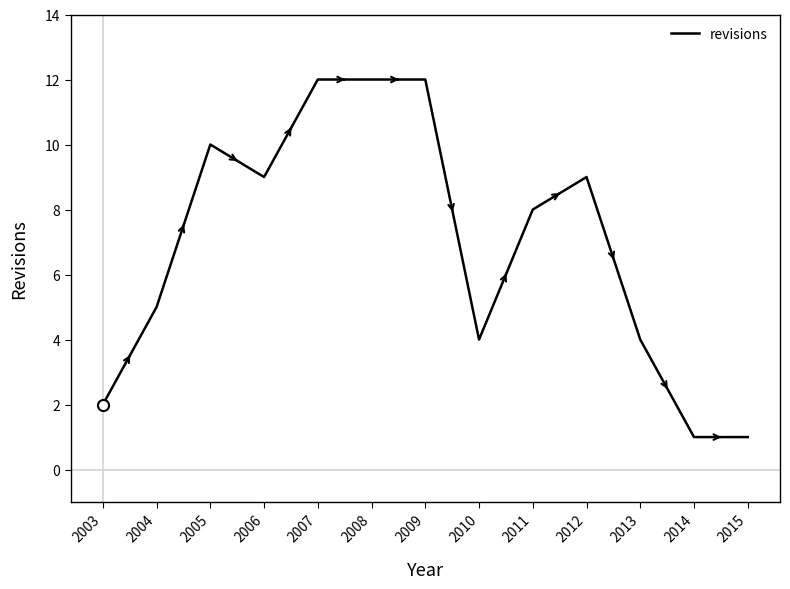

Between 2013 and 2005, which is larger?

2005